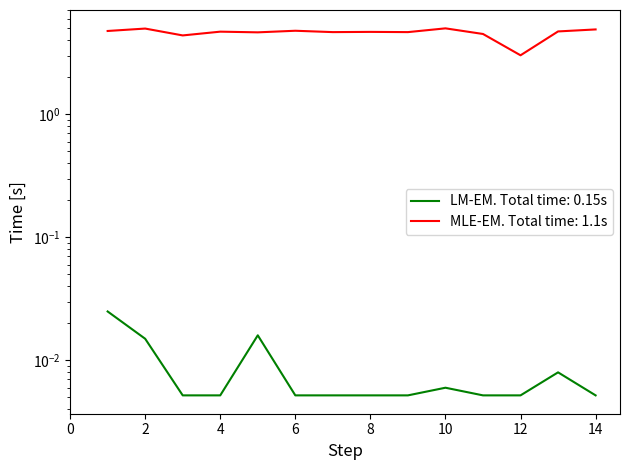

What is the total value across all series at 8?

4.7